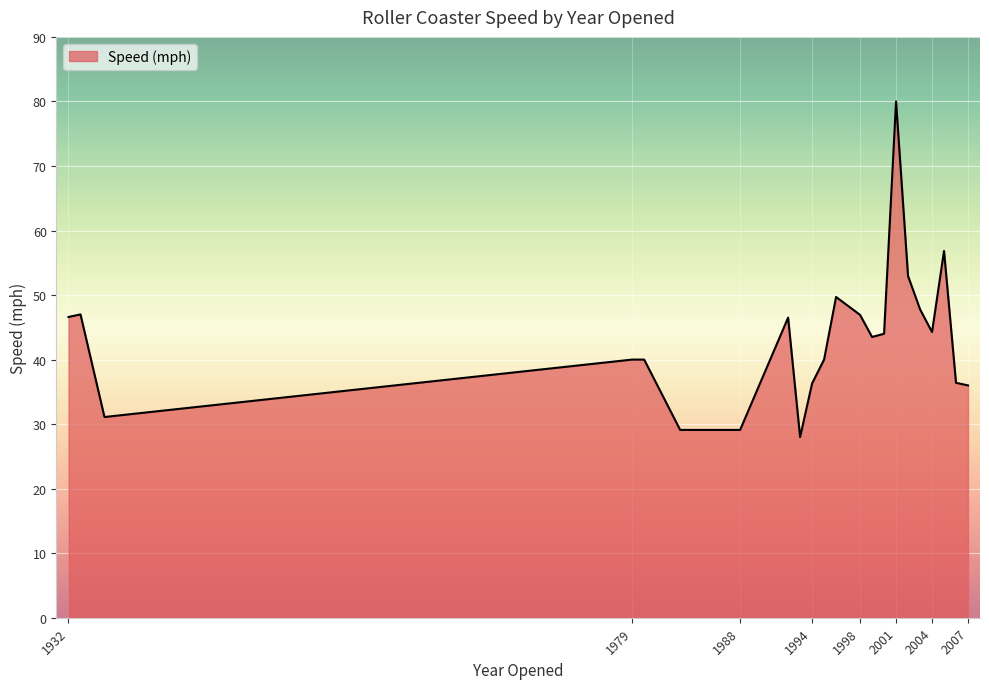

What is the difference between the maximum and minimum values?

52.0